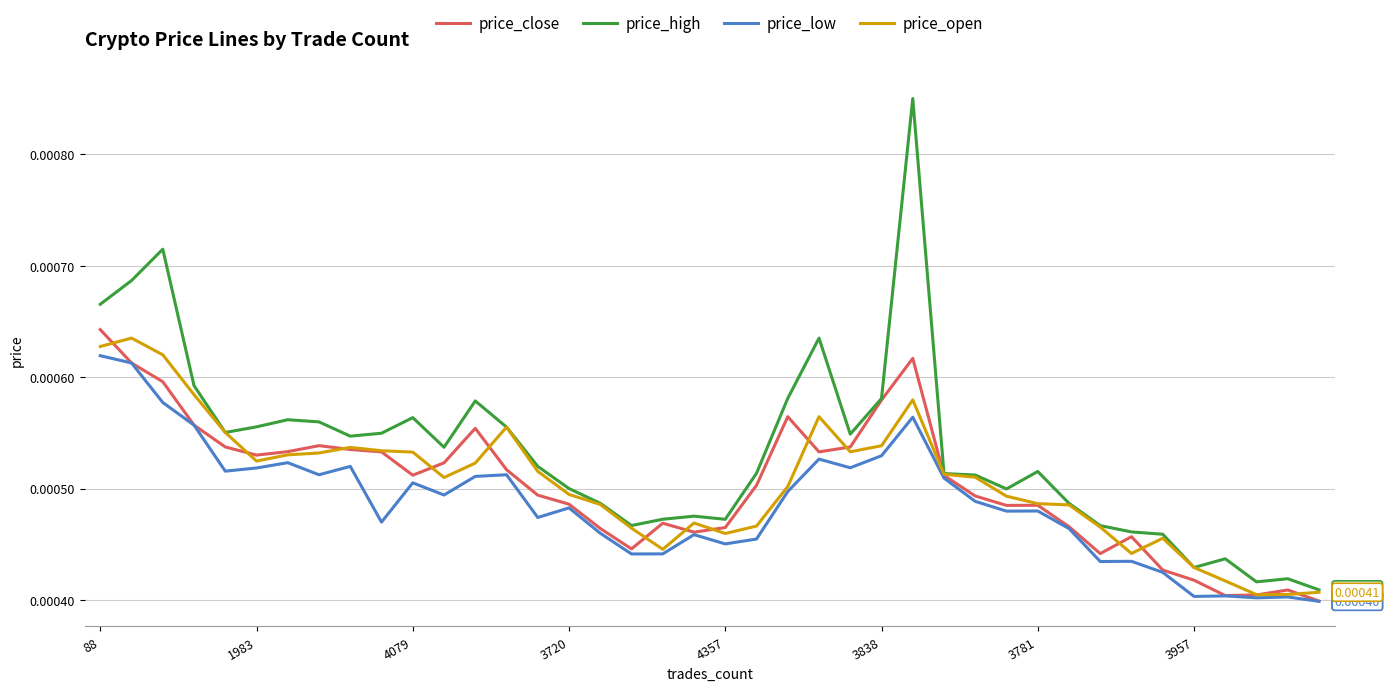

Which series has the largest total across all categories?

price_high